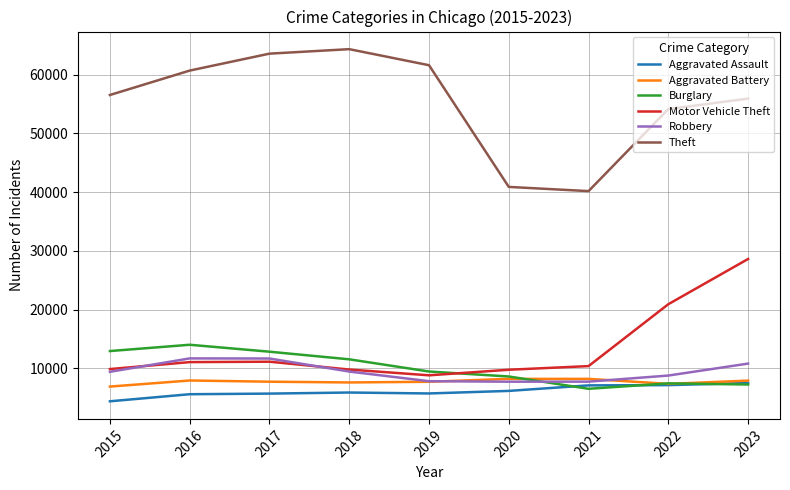

True or false: Burglary has more than 2 points higher than both neighbors.

False